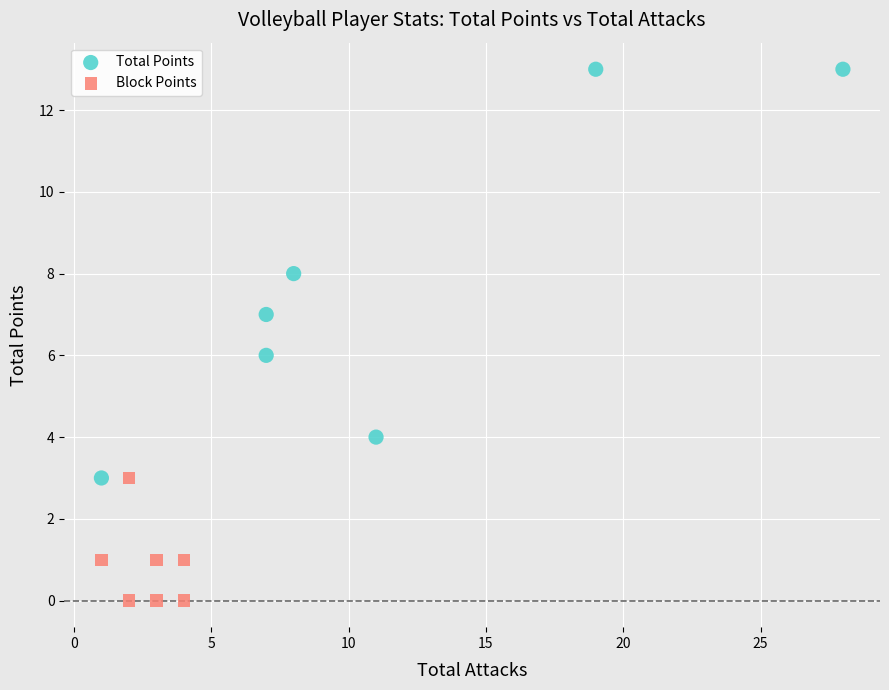

Which series has the widest spread of Y values?

Total Points